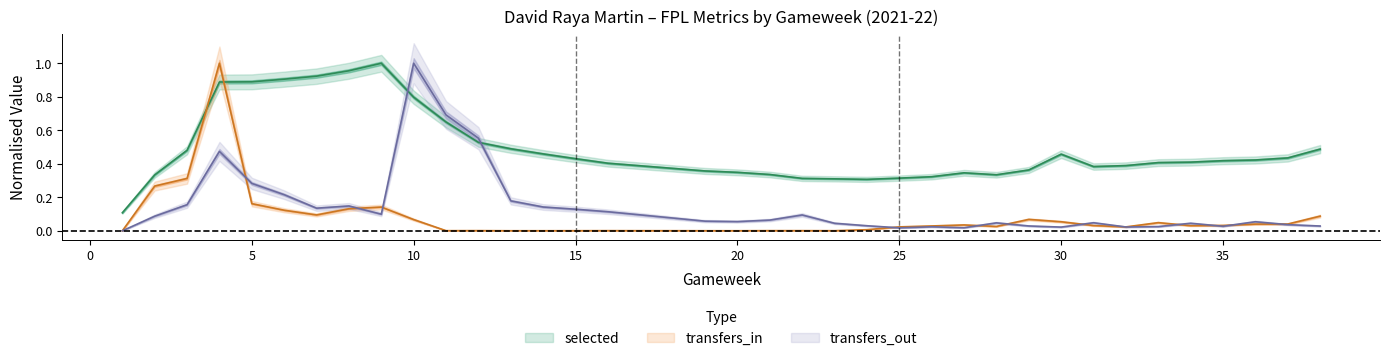

How many lines are shown in the chart?

3